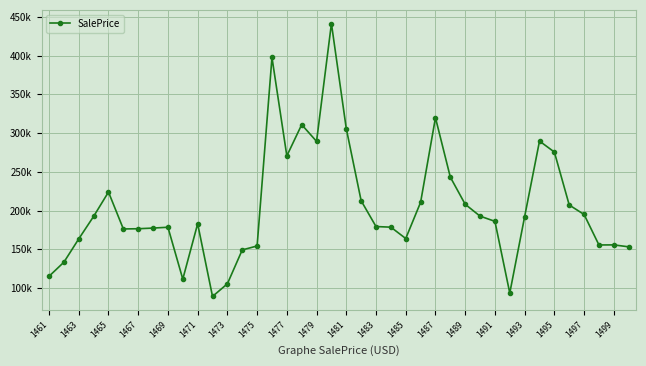

Is this an area chart (filled region under the line)?

No